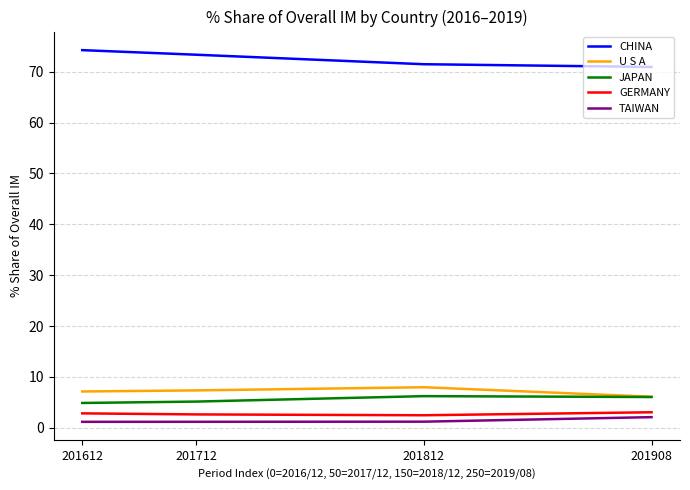

How many values in the JAPAN series are below 6?

2